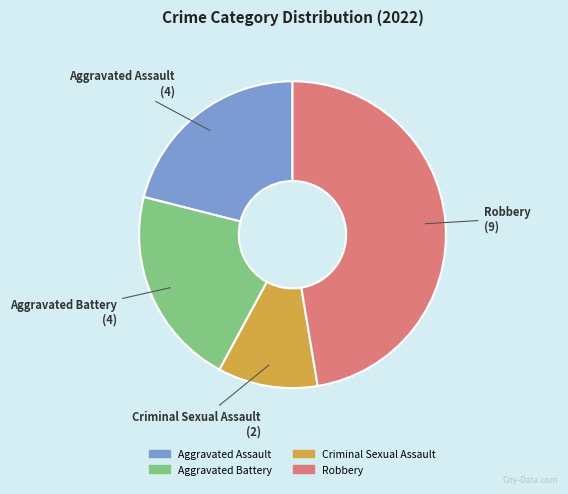

Do Robbery and Criminal Sexual Assault together represent more than half of the pie?

Yes